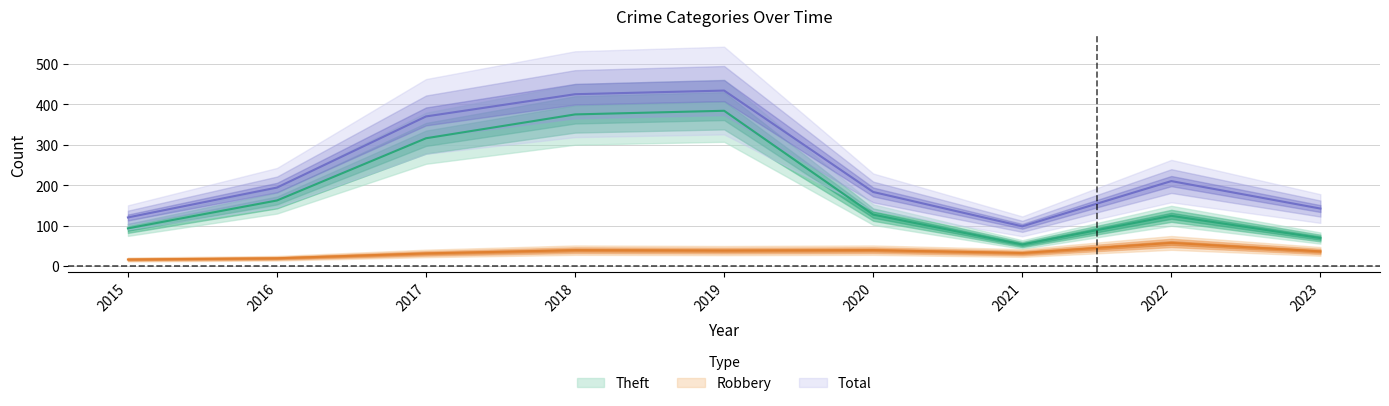

True or false: Total and Theft cross at least once.

False